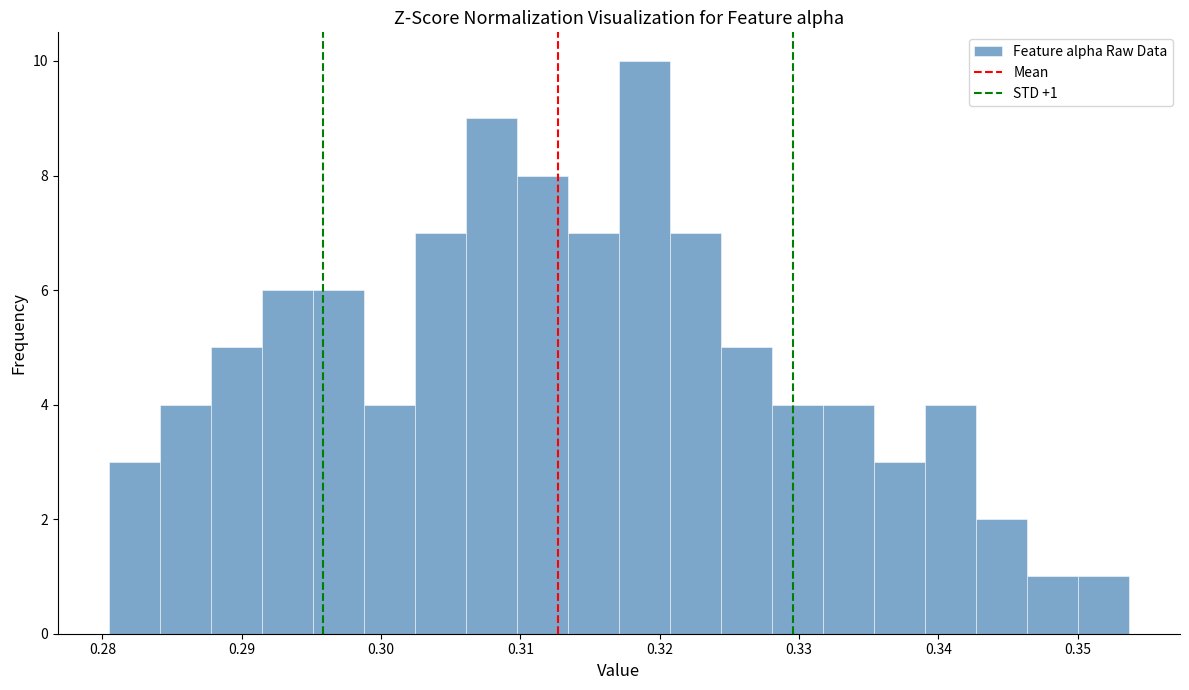

Read against the x-axis, roughly where is the centre of the tallest bar?

0.319